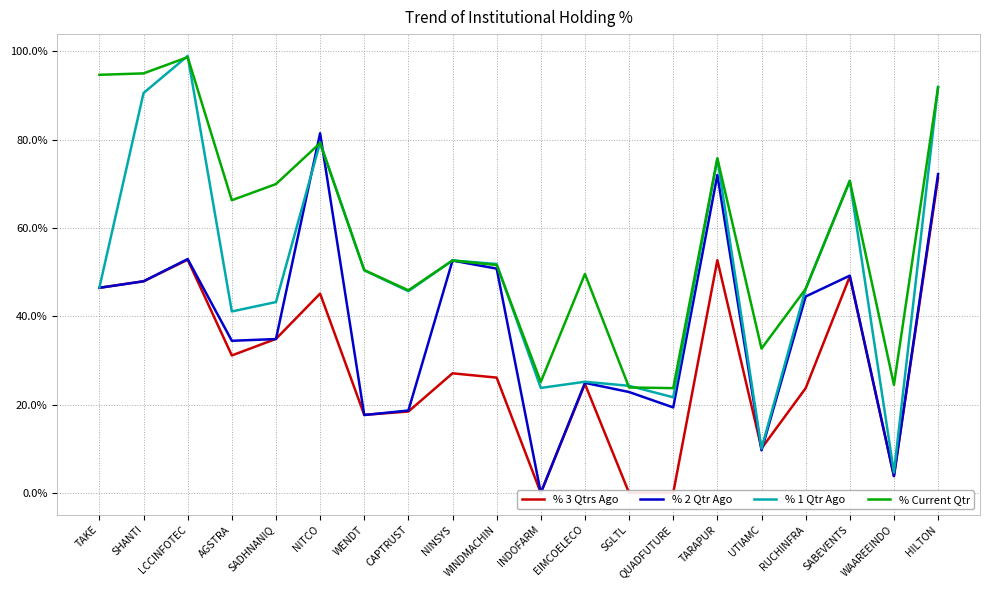

Which label corresponds to the largest value in the chart?

LCCINFOTEC